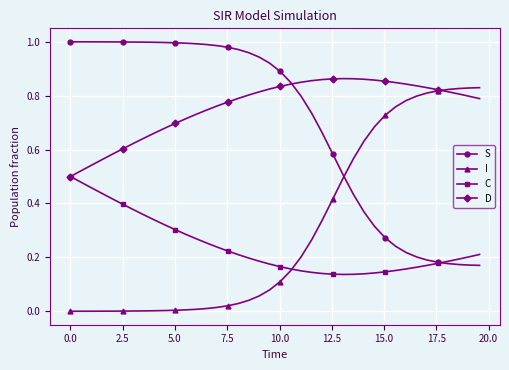

Does the chart have visible grid lines?

Yes